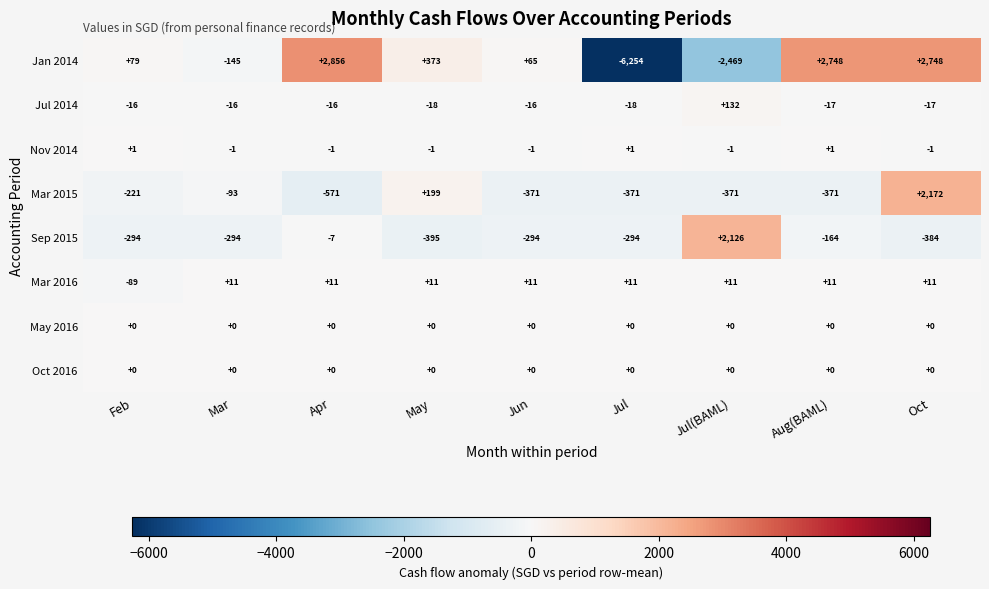

What is the spread (max minus min) of values at Apr?

3427